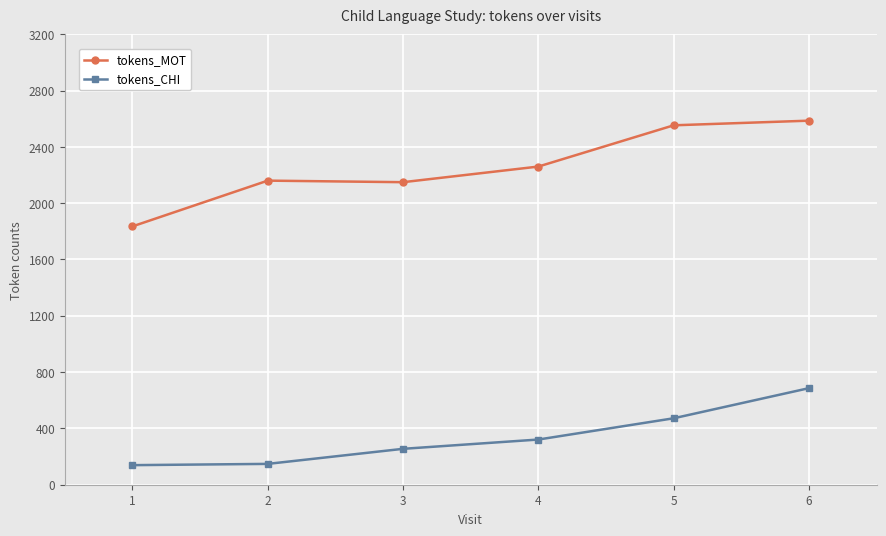

True or false: tokens_CHI has more than 1 points higher than both neighbors.

False